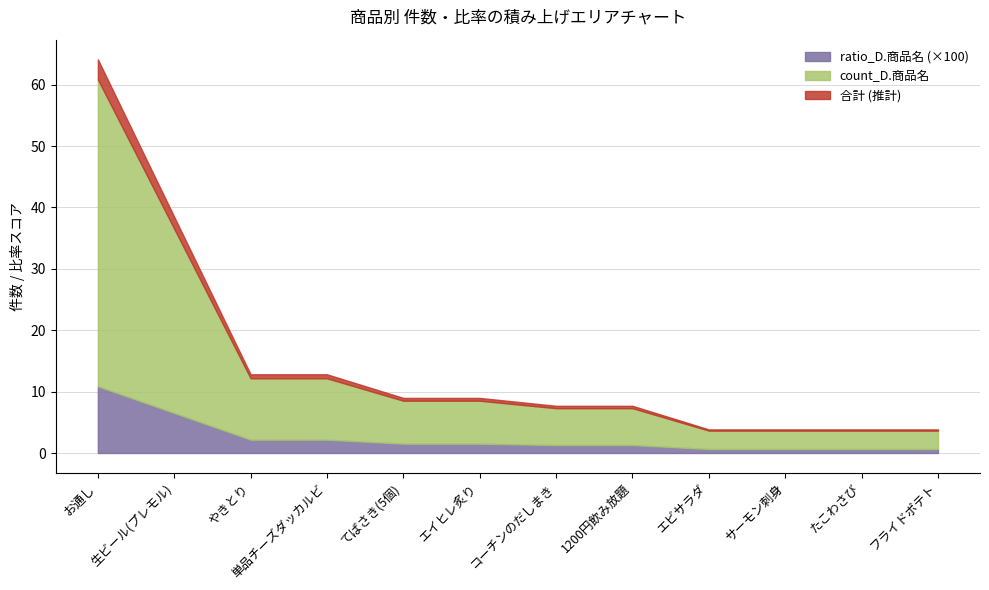

Reading left to right, list all the values displayed in this chart.

count_D.商品名: 50.0	30.0	10.0	10.0	7.0	7.0	6.0	6.0	3.0	3.0	3.0	3.0
ratio_D.商品名: 0.1	0.1	0.0	0.0	0.0	0.0	0.0	0.0	0.0	0.0	0.0	0.0